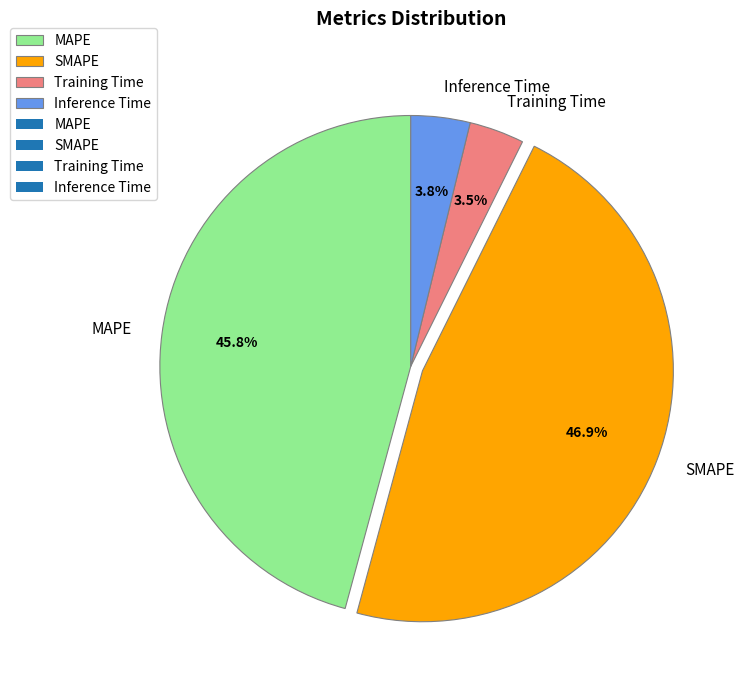

How many slices are in this pie chart?

4